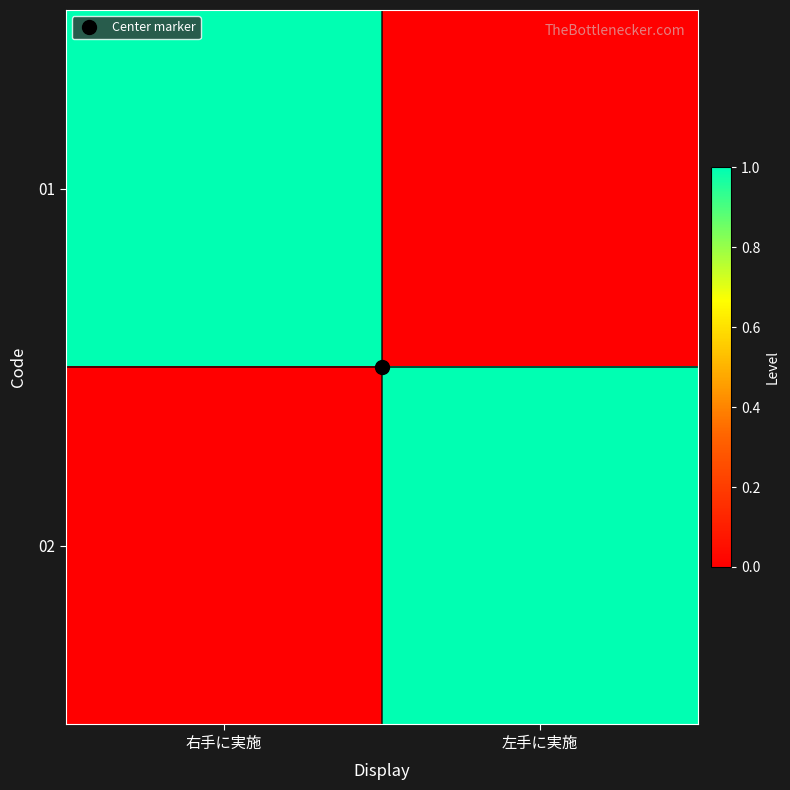

What is the total value across all series at 左手に実施?

1